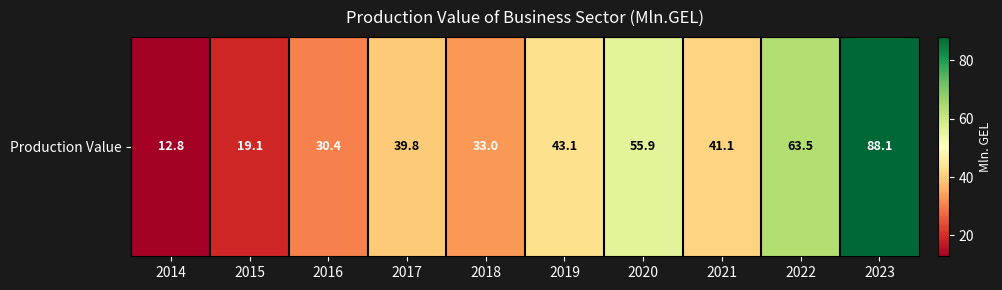

At which label is the value closest to 50?

2020